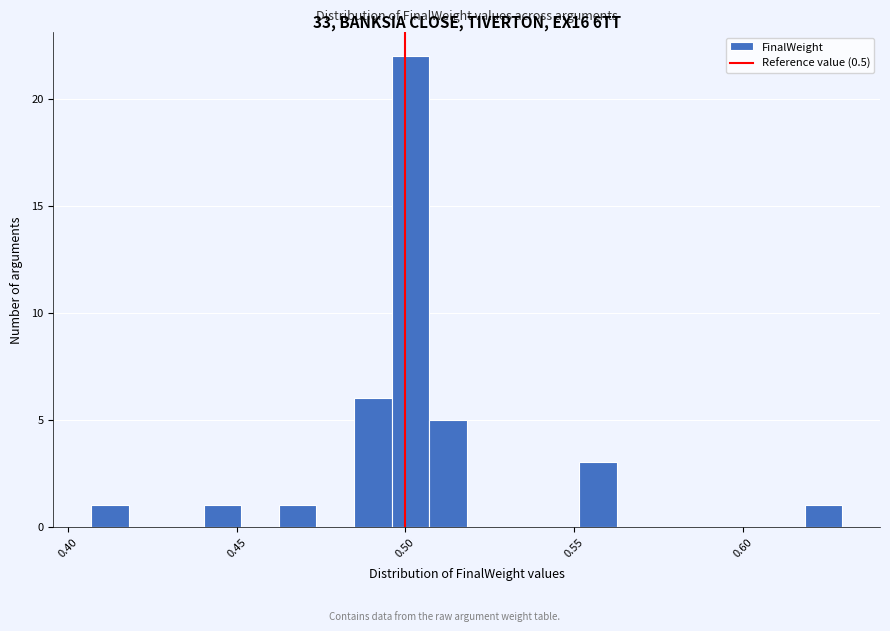

Around what value on the x-axis is the tallest bar? Give the approximate position of its centre, as read against the axis.

0.500